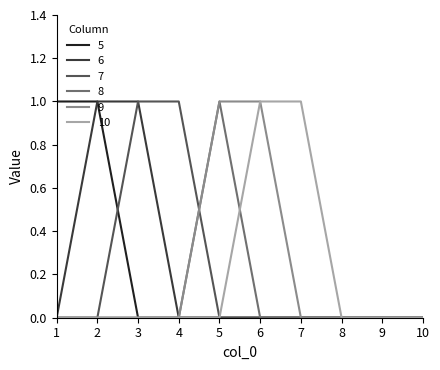

What is the difference between the second highest and minimum values in the 7 series?

1